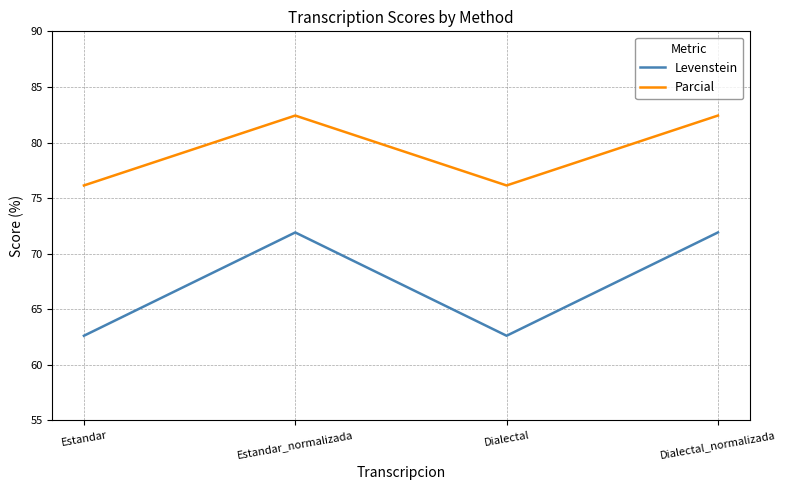

Which series has the largest range (max minus min)?

Levenstein